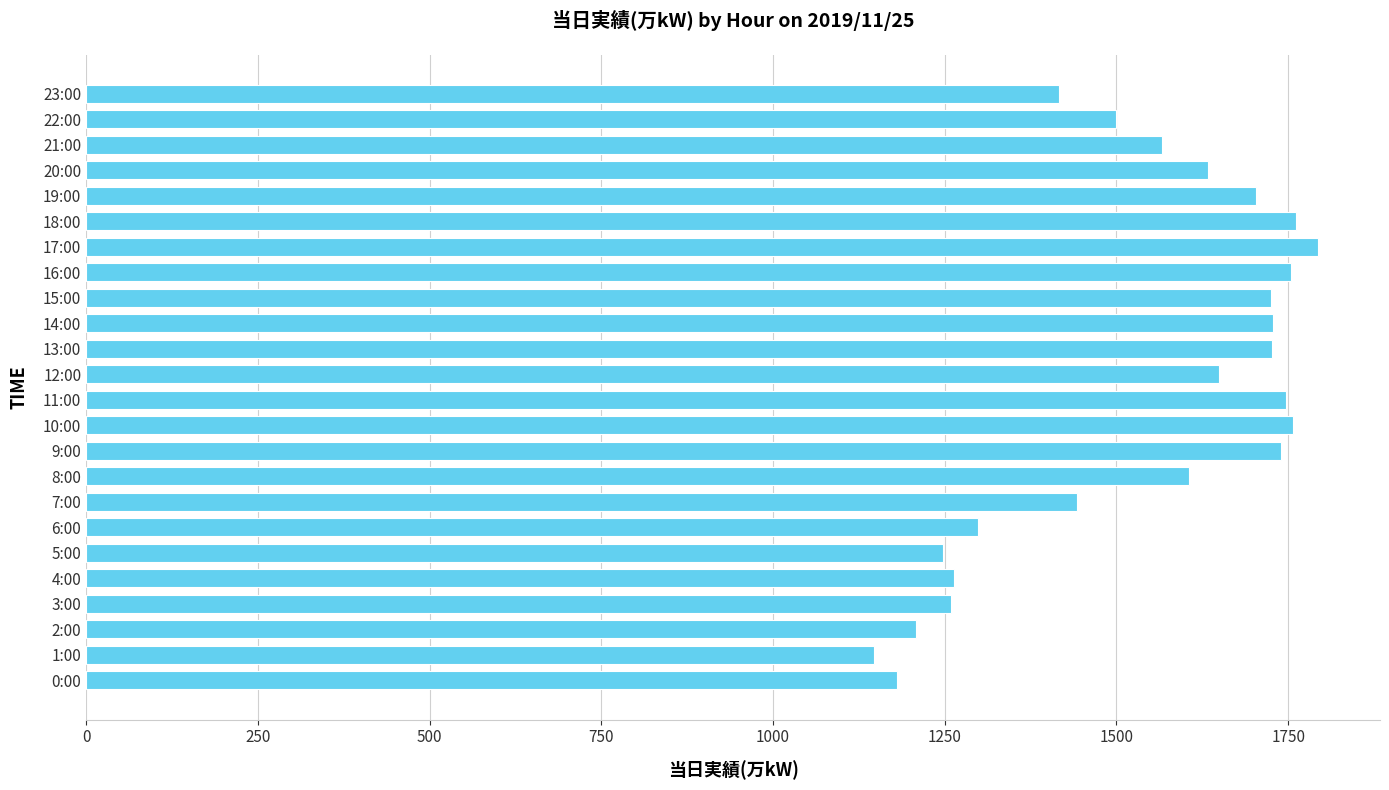

Approximately how many times larger is the value at 10:00 compared to 20:00?

1.1